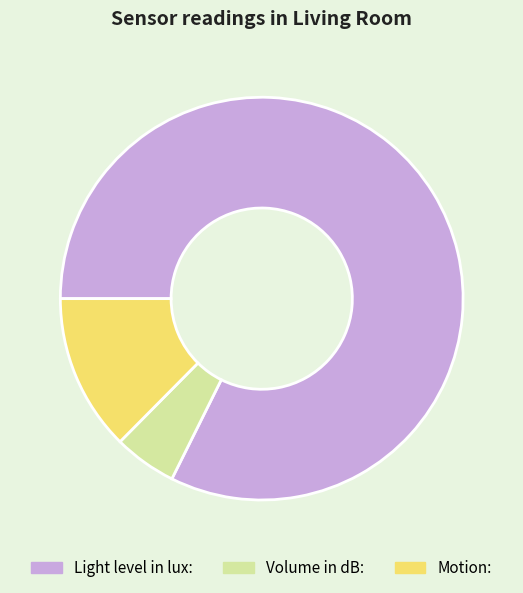

Which category has the biggest portion of the pie?

Light level in lux: